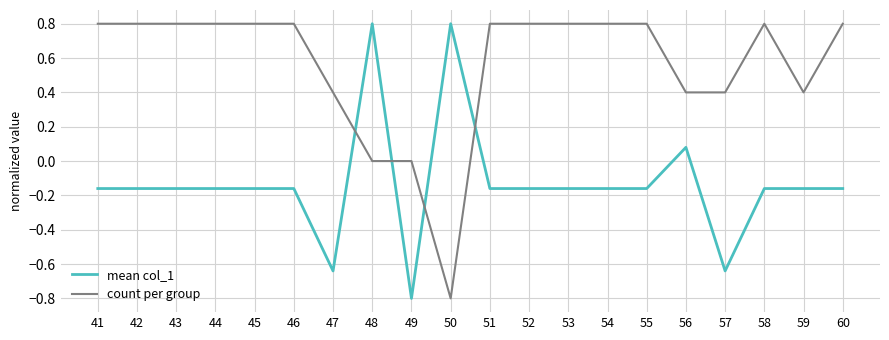

How many count per group values are between 0 and 1?

19